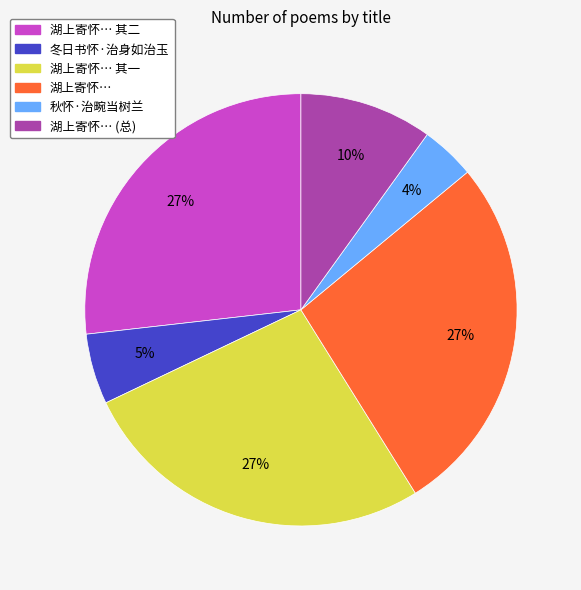

To the nearest percent, what is the average slice percentage?

17%